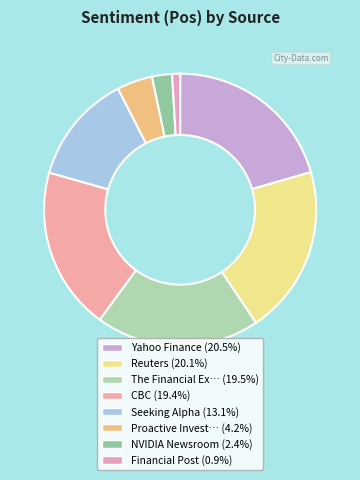

How many slices are in this pie chart?

8